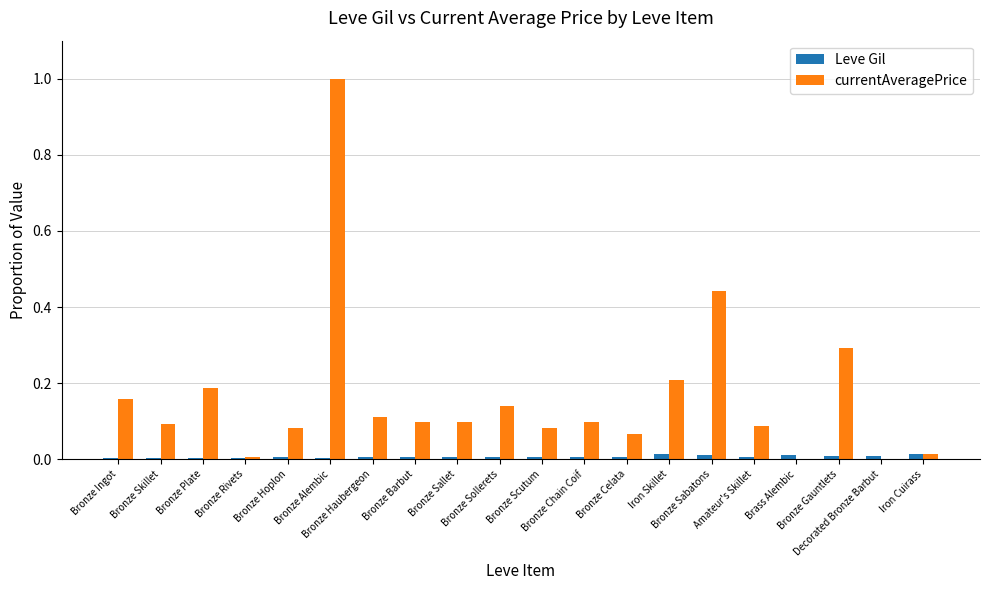

Which series has the largest total across all categories?

currentAveragePrice